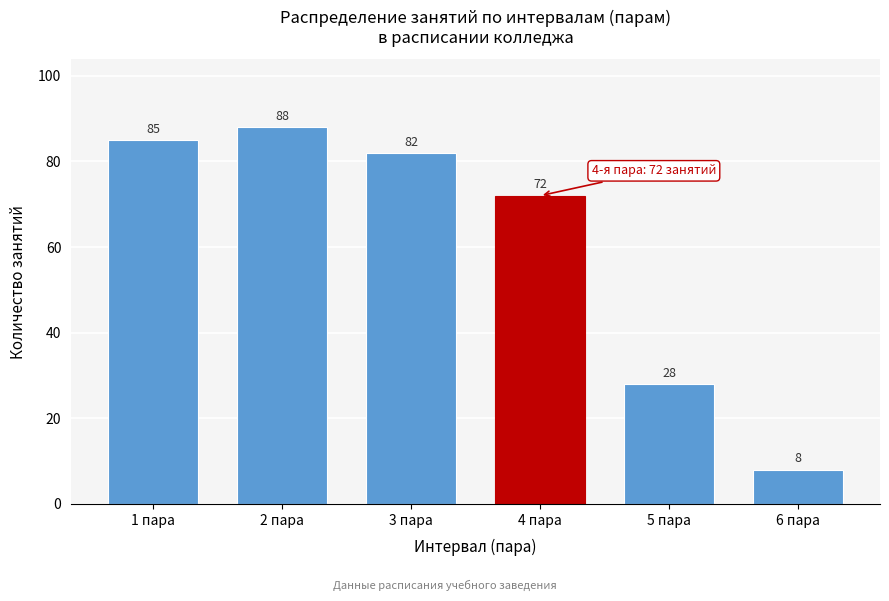

Reading left to right, what are all the values shown in this chart?

85	88	82	72	28	8